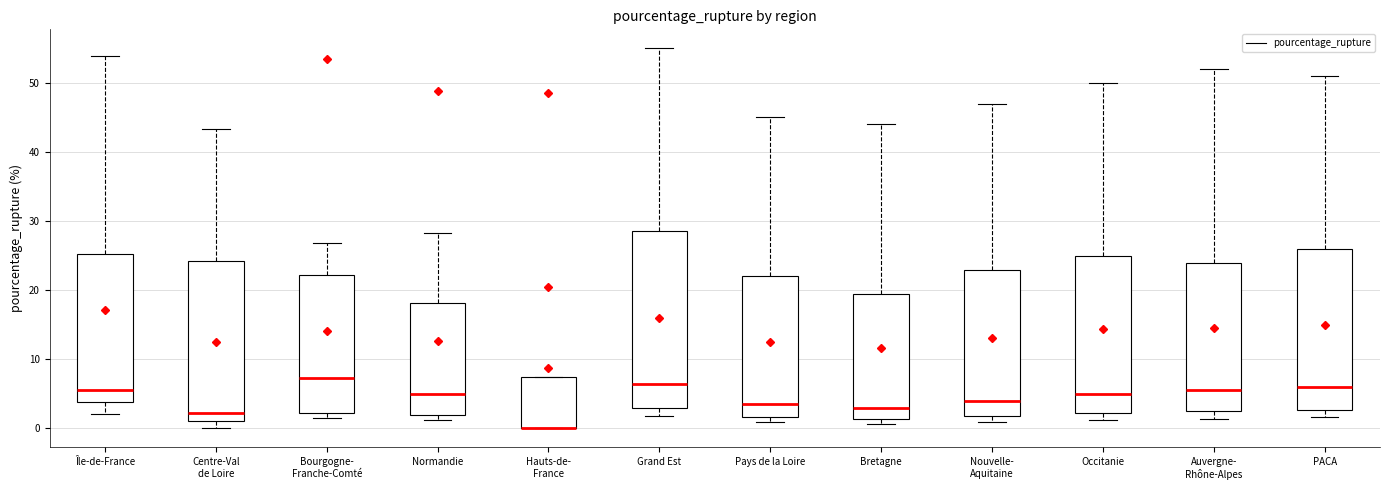

Reading left to right, transcribe this box plot: for each box, give where its median line is, the range the box spans, and where its two whiskers end, as read against the y-axis. The values are not printed on the chart, so give them approximately, as read against the axis.

Île-de-France: median 6, box 4 to 25, whiskers 2 to 54
Centre-Val de Loire: median 2, box 1 to 24, whiskers 0 to 43
Bourgogne- Franche-Comté: median 7, box 2 to 22, whiskers 2 (just below the box's lower edge) to 27
Normandie: median 5, box 2 to 18, whiskers 1 to 28
Hauts-de- France: median 0 (drawn on the box's lower edge), box 0 to 7, whiskers 0 to 7
Grand Est: median 7, box 3 to 29, whiskers 2 to 55
Pays de la Loire: median 4, box 2 to 22, whiskers 1 to 45
Bretagne: median 3, box 1 to 20, whiskers 1 (just below the box's lower edge) to 44
Nouvelle- Aquitaine: median 4, box 2 to 23, whiskers 1 to 47
Occitanie: median 5, box 2 to 25, whiskers 1 to 50
Auvergne- Rhône-Alpes: median 6, box 3 to 24, whiskers 1 to 52
PACA: median 6, box 3 to 26, whiskers 2 to 51